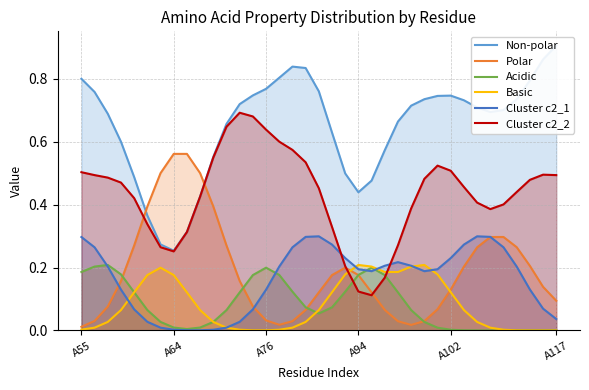

What is the lowest value of the Cluster c2_2 series?

0.1